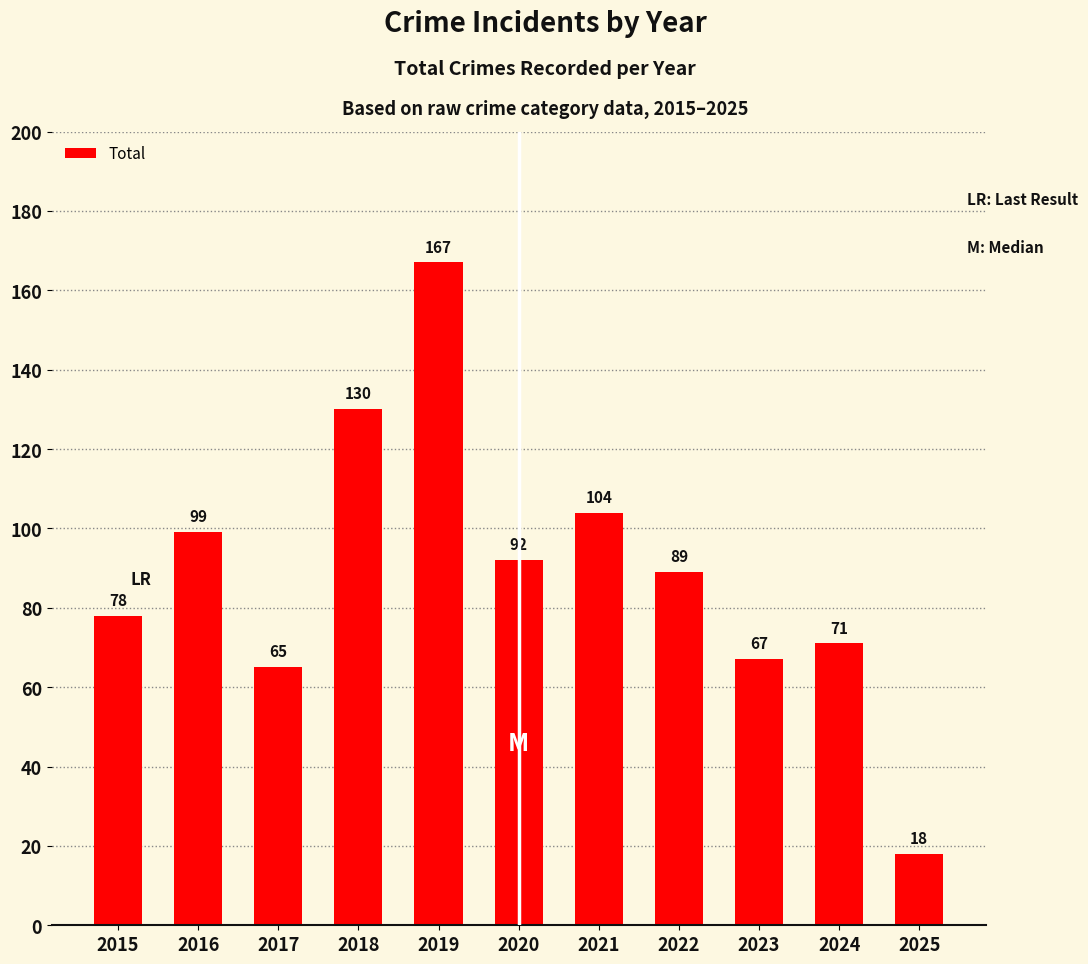

What is the difference between the maximum and second lowest values?

102